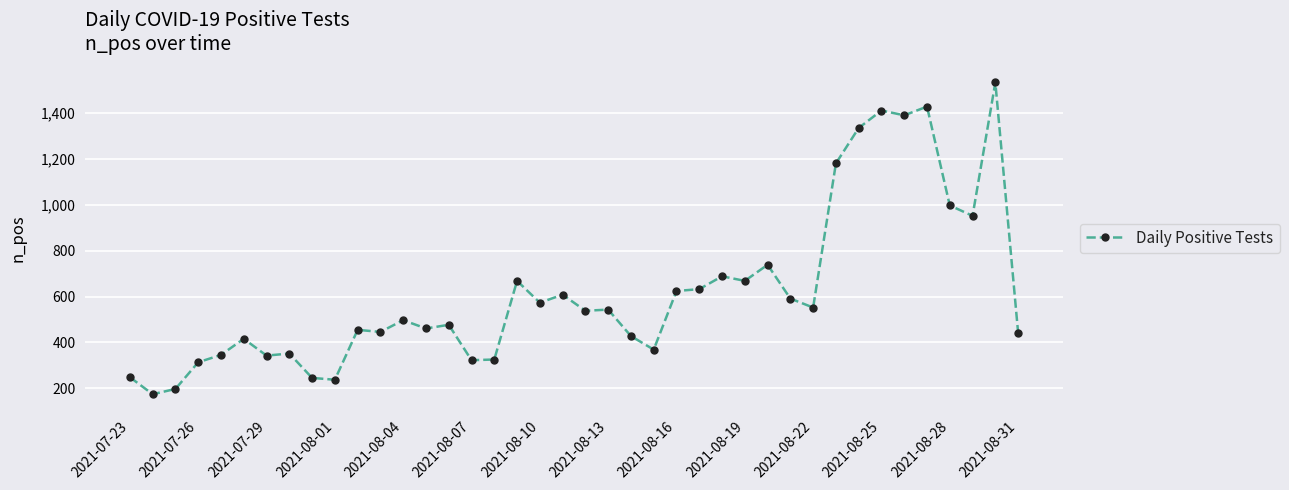

What is the minimum value shown in the chart?

175